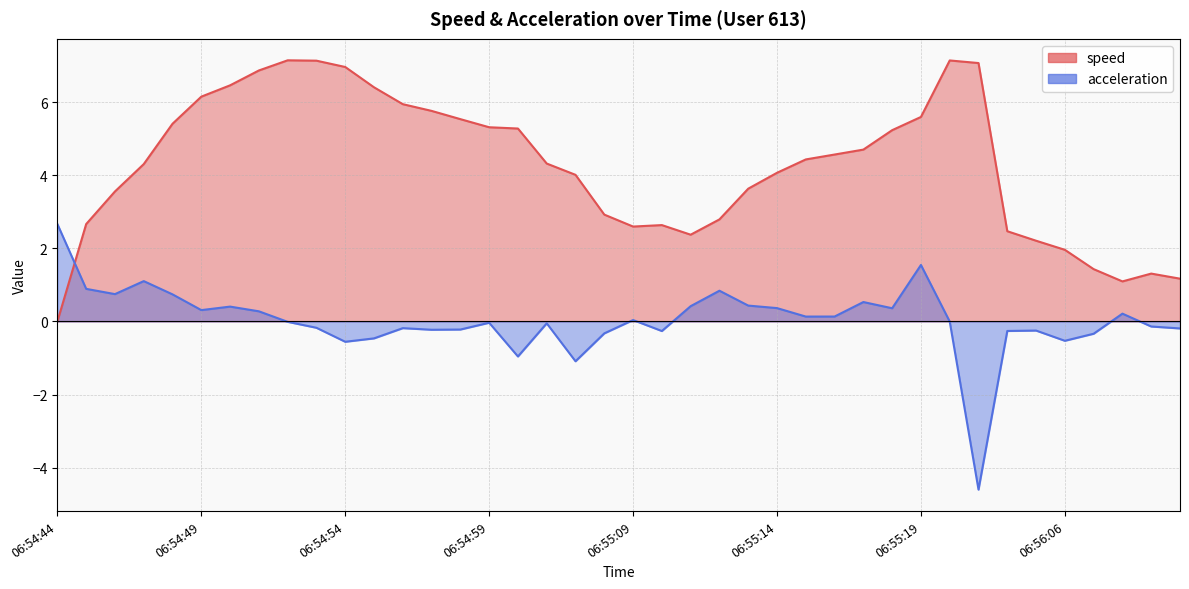

Which series has the largest range (max minus min)?

acceleration